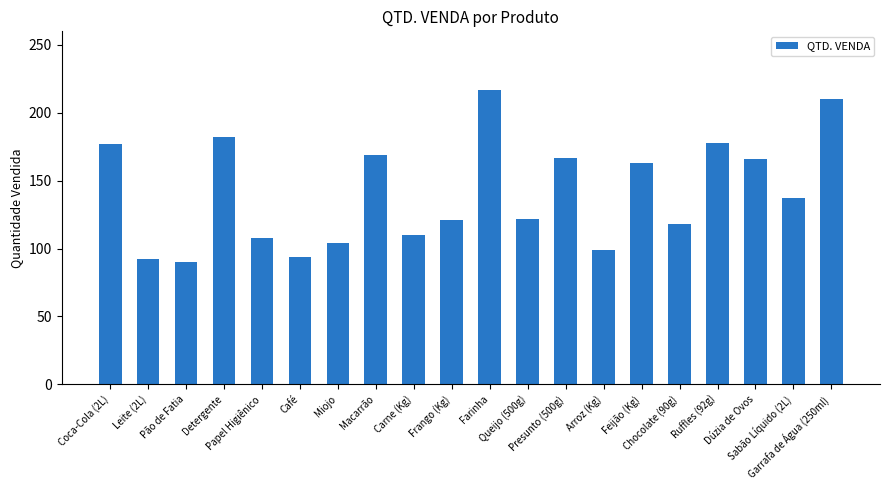

What is the sum of the values at Frango (Kg) and Ruffles (92g)?

299